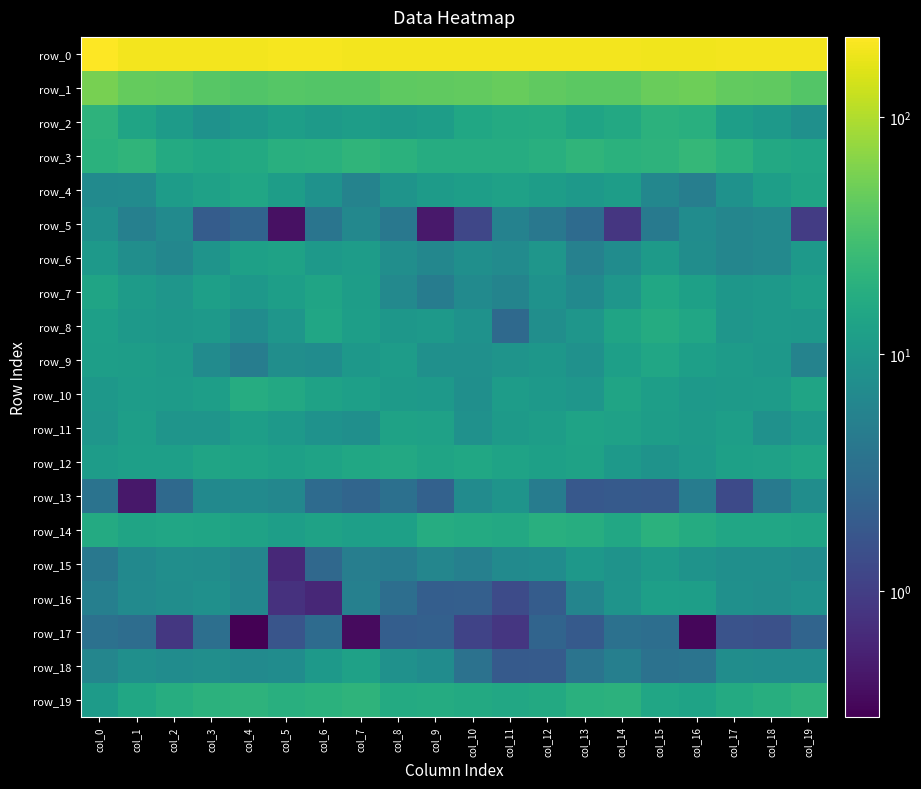

Reading left to right, what are all the values shown in this chart?

row_0: col_0=217.7	col_1=195.2	col_2=193.7	col_3=192.5	col_4=194.1	col_5=197.1	col_6=196.4	col_7=194.4	col_8=192.9	col_9=193.3	col_10=191.7	col_11=194.5	col_12=196.2	col_13=195.0	col_14=194.5	col_15=188.5	col_16=187.4	col_17=194.0	col_18=193.3	col_19=192.1
row_1: col_0=56.7	col_1=46.2	col_2=44.8	col_3=39.1	col_4=35.9	col_5=38.2	col_6=37.3	col_7=36.8	col_8=41.9	col_9=43.0	col_10=44.3	col_11=47.2	col_12=43.3	col_13=41.8	col_14=41.1	col_15=48.0	col_16=50.6	col_17=45.1	col_18=43.3	col_19=37.3
row_2: col_0=21.3	col_1=14.0	col_2=11.0	col_3=8.5	col_4=9.9	col_5=12.0	col_6=10.8	col_7=11.8	col_8=10.8	col_9=11.8	col_10=15.0	col_11=16.6	col_12=17.4	col_13=13.9	col_14=15.8	col_15=20.8	col_16=19.2	col_17=12.1	col_18=10.4	col_19=8.2
row_3: col_0=20.1	col_1=22.1	col_2=16.5	col_3=15.0	col_4=16.2	col_5=18.8	col_6=19.7	col_7=22.3	col_8=20.2	col_9=17.5	col_10=17.8	col_11=17.6	col_12=18.8	col_13=22.3	col_14=20.0	col_15=21.0	col_16=24.0	col_17=19.9	col_18=15.8	col_19=14.8
row_4: col_0=7.0	col_1=7.2	col_2=11.3	col_3=12.9	col_4=14.7	col_5=11.7	col_6=8.5	col_7=5.7	col_8=9.0	col_9=11.1	col_10=11.9	col_11=12.8	col_12=11.6	col_13=10.5	col_14=11.8	col_15=6.4	col_16=5.0	col_17=8.6	col_18=11.9	col_19=13.9
row_5: col_0=8.0	col_1=5.2	col_2=6.9	col_3=2.0	col_4=2.5	col_5=0.4	col_6=3.9	col_7=6.4	col_8=4.1	col_9=0.5	col_10=1.2	col_11=5.5	col_12=4.2	col_13=3.0	col_14=0.8	col_15=4.5	col_16=7.4	col_17=6.1	col_18=6.6	col_19=1.0
row_6: col_0=10.5	col_1=7.7	col_2=6.3	col_3=9.1	col_4=12.5	col_5=13.3	col_6=10.4	col_7=11.4	col_8=7.8	col_9=6.3	col_10=7.9	col_11=7.1	col_12=9.4	col_13=5.4	col_14=7.3	col_15=10.9	col_16=7.6	col_17=6.1	col_18=6.6	col_19=10.5
row_7: col_0=14.0	col_1=11.0	col_2=9.5	col_3=12.4	col_4=10.1	col_5=11.8	col_6=13.9	col_7=11.6	col_8=6.5	col_9=4.7	col_10=7.0	col_11=5.9	col_12=8.6	col_13=6.9	col_14=9.5	col_15=15.0	col_16=12.7	col_17=9.6	col_18=10.4	col_19=11.9
row_8: col_0=12.4	col_1=10.5	col_2=9.7	col_3=10.5	col_4=7.3	col_5=9.6	col_6=14.6	col_7=11.9	col_8=9.7	col_9=10.4	col_10=8.6	col_11=2.8	col_12=7.6	col_13=9.5	col_14=14.0	col_15=17.2	col_16=14.7	col_17=9.4	col_18=10.2	col_19=9.9
row_9: col_0=11.8	col_1=11.7	col_2=10.9	col_3=7.2	col_4=4.9	col_5=7.7	col_6=7.3	col_7=9.9	col_8=11.4	col_9=8.1	col_10=8.2	col_11=8.9	col_12=9.6	col_13=8.2	col_14=12.2	col_15=14.7	col_16=12.2	col_17=11.0	col_18=10.0	col_19=5.7
row_10: col_0=10.1	col_1=11.4	col_2=11.0	col_3=12.1	col_4=17.6	col_5=15.8	col_6=13.3	col_7=12.2	col_8=10.9	col_9=10.5	col_10=7.9	col_11=11.5	col_12=10.4	col_13=9.6	col_14=13.8	col_15=12.0	col_16=10.3	col_17=10.9	col_18=11.2	col_19=14.0
row_11: col_0=9.6	col_1=11.9	col_2=9.3	col_3=9.2	col_4=12.1	col_5=10.7	col_6=8.5	col_7=7.8	col_8=13.4	col_9=12.8	col_10=8.4	col_11=10.8	col_12=11.7	col_13=13.8	col_14=12.8	col_15=11.8	col_16=10.8	col_17=11.8	col_18=8.3	col_19=10.6
row_12: col_0=11.3	col_1=12.2	col_2=12.3	col_3=13.9	col_4=13.5	col_5=12.6	col_6=13.6	col_7=15.1	col_8=15.8	col_9=13.9	col_10=15.1	col_11=13.6	col_12=12.5	col_13=13.1	col_14=10.6	col_15=8.8	col_16=10.6	col_17=12.6	col_18=12.9	col_19=14.2
row_13: col_0=3.7	col_1=0.4	col_2=2.8	col_3=6.8	col_4=6.9	col_5=6.3	col_6=2.9	col_7=2.6	col_8=3.4	col_9=2.3	col_10=7.2	col_11=8.9	col_12=4.7	col_13=1.8	col_14=1.9	col_15=1.9	col_16=4.8	col_17=1.3	col_18=4.5	col_19=7.5
row_14: col_0=16.7	col_1=14.0	col_2=14.7	col_3=14.2	col_4=13.1	col_5=12.1	col_6=13.4	col_7=12.3	col_8=12.5	col_9=17.6	col_10=16.8	col_11=15.9	col_12=18.9	col_13=18.0	col_14=15.4	col_15=19.8	col_16=17.4	col_17=14.6	col_18=14.8	col_19=14.0
row_15: col_0=4.2	col_1=6.8	col_2=7.7	col_3=7.6	col_4=6.1	col_5=0.6	col_6=2.8	col_7=5.0	col_8=4.7	col_9=6.1	col_10=5.3	col_11=7.0	col_12=7.4	col_13=10.1	col_14=8.8	col_15=10.7	col_16=8.7	col_17=7.9	col_18=8.0	col_19=7.4
row_16: col_0=5.2	col_1=7.0	col_2=7.4	col_3=8.2	col_4=6.2	col_5=0.8	col_6=0.6	col_7=5.2	col_8=3.2	col_9=2.1	col_10=2.2	col_11=1.3	col_12=2.0	col_13=5.9	col_14=9.0	col_15=12.2	col_16=11.9	col_17=8.2	col_18=7.8	col_19=8.5
row_17: col_0=3.5	col_1=3.1	col_2=0.9	col_3=3.3	col_4=0.3	col_5=1.7	col_6=3.0	col_7=0.4	col_8=2.1	col_9=2.2	col_10=1.1	col_11=0.8	col_12=2.5	col_13=1.9	col_14=3.5	col_15=3.2	col_16=0.3	col_17=1.6	col_18=1.5	col_19=2.5
row_18: col_0=6.1	col_1=8.0	col_2=7.3	col_3=7.7	col_4=6.9	col_5=7.4	col_6=10.4	col_7=12.9	col_8=8.4	col_9=7.3	col_10=3.6	col_11=1.9	col_12=2.0	col_13=3.8	col_14=5.1	col_15=3.6	col_16=3.8	col_17=7.5	col_18=7.4	col_19=7.3
row_19: col_0=11.2	col_1=15.0	col_2=18.2	col_3=20.5	col_4=21.2	col_5=19.1	col_6=20.1	col_7=21.4	col_8=16.8	col_9=17.3	col_10=16.1	col_11=15.6	col_12=16.3	col_13=19.5	col_14=20.5	col_15=14.6	col_16=13.4	col_17=16.8	col_18=18.8	col_19=21.1